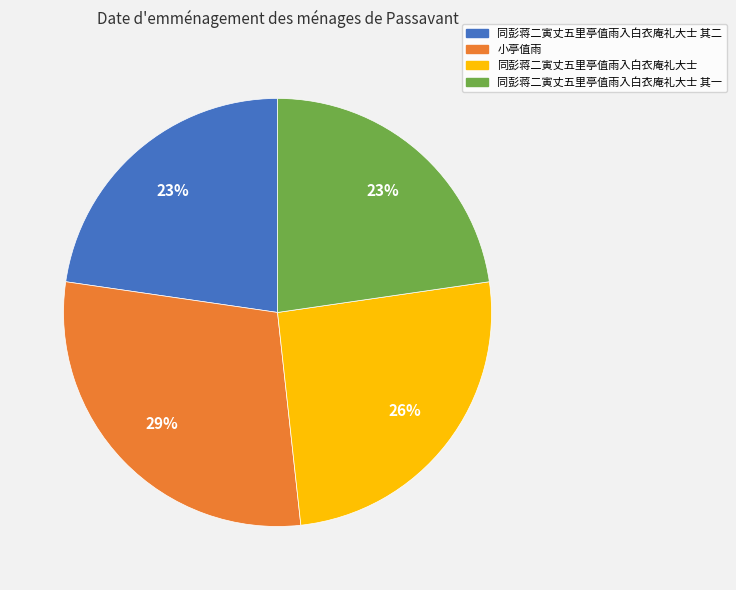

To the nearest percent, what percentage of the pie is 同彭蒋二寅丈五里亭值雨入白衣庵礼大士 其一?

23%